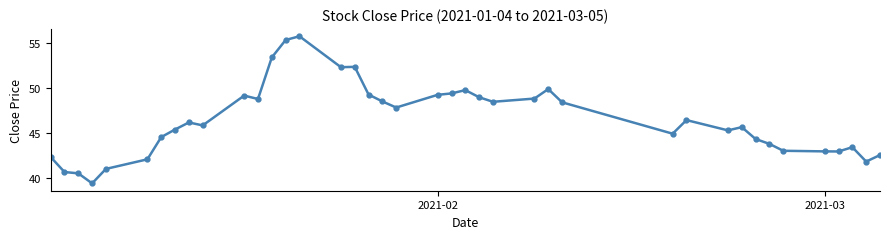

What is the difference between the second highest and second lowest values?

14.8